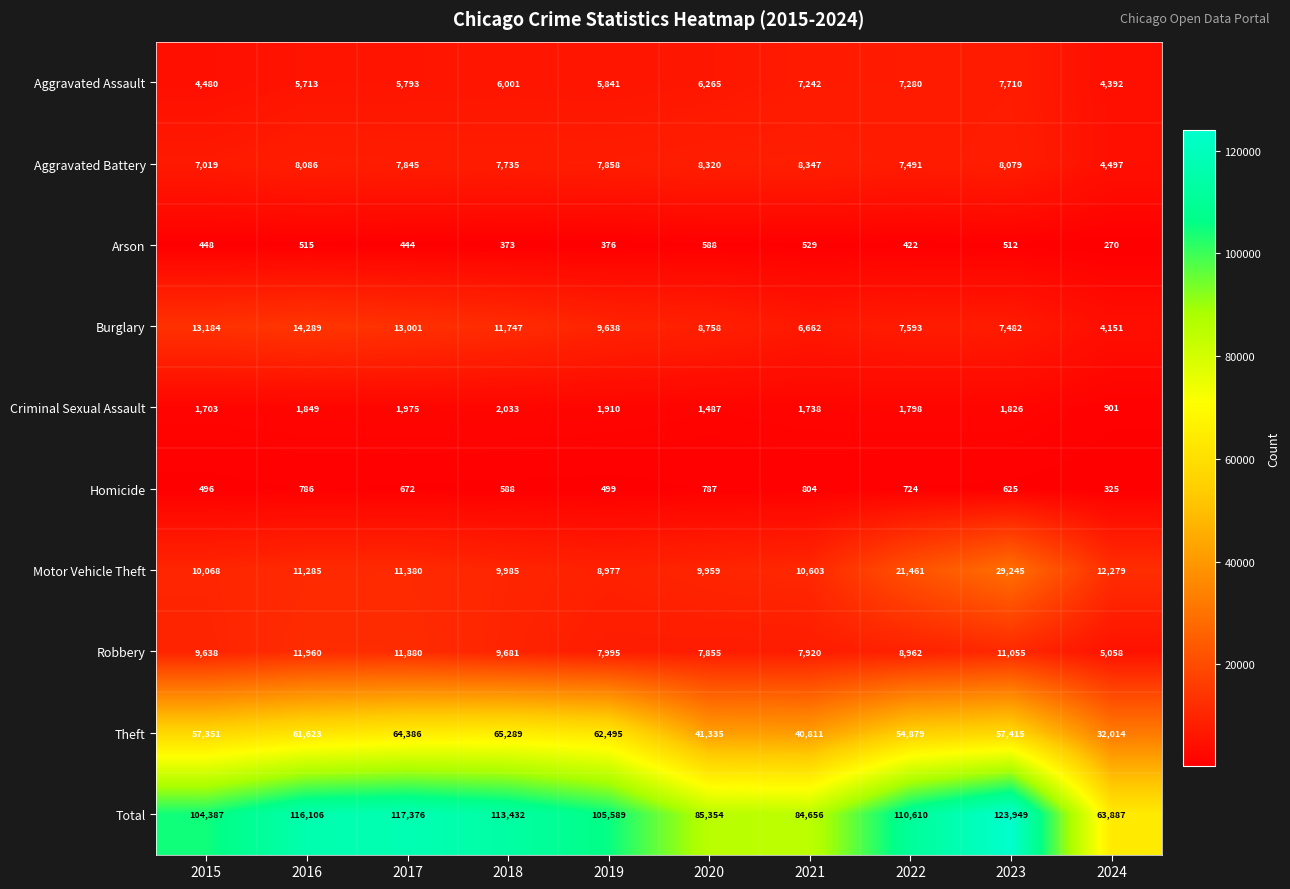

What is the difference between the maximum and second lowest values in the Total series?

39293